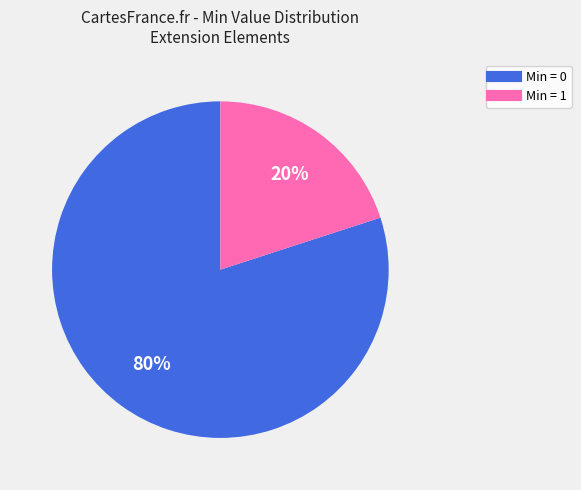

To the nearest percent, what is the average slice percentage?

50%